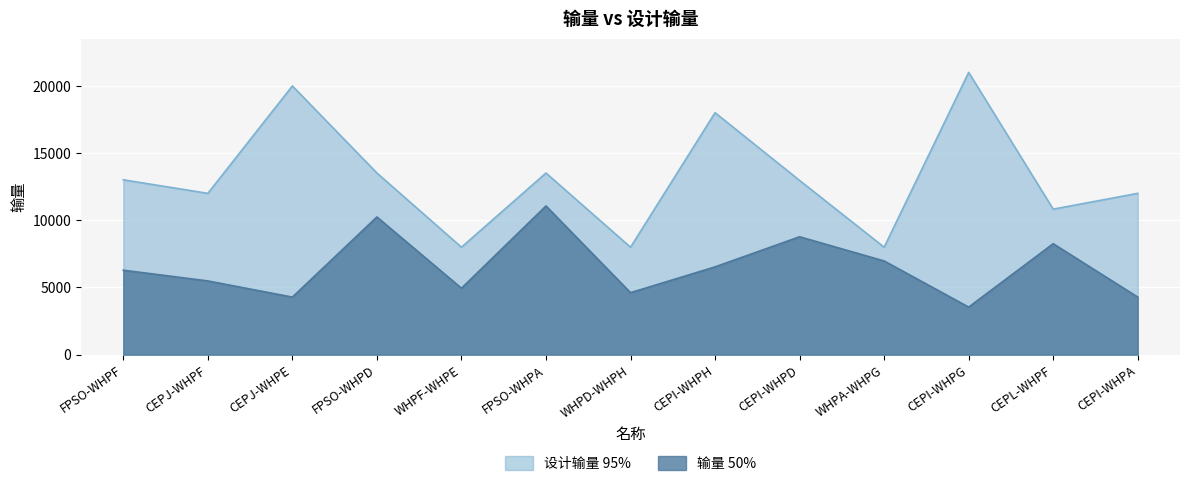

True or false: 输量 and 设计输量 intersect in this chart.

False